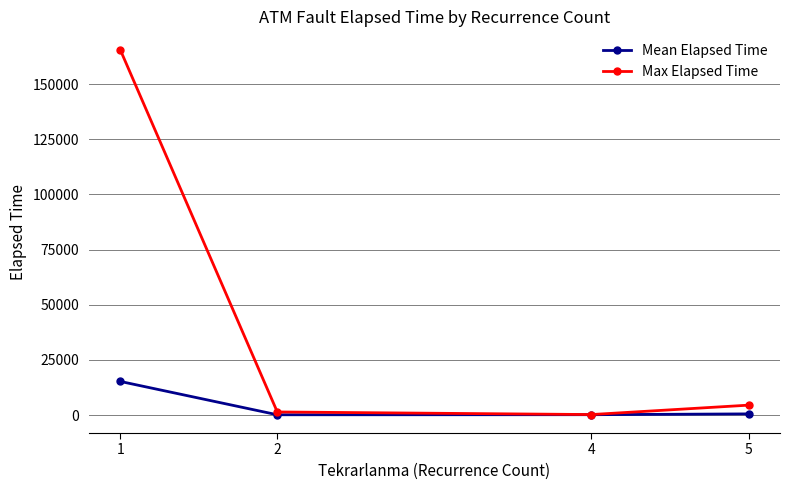

How many interior local valleys does the Mean Elapsed Time series have?

1